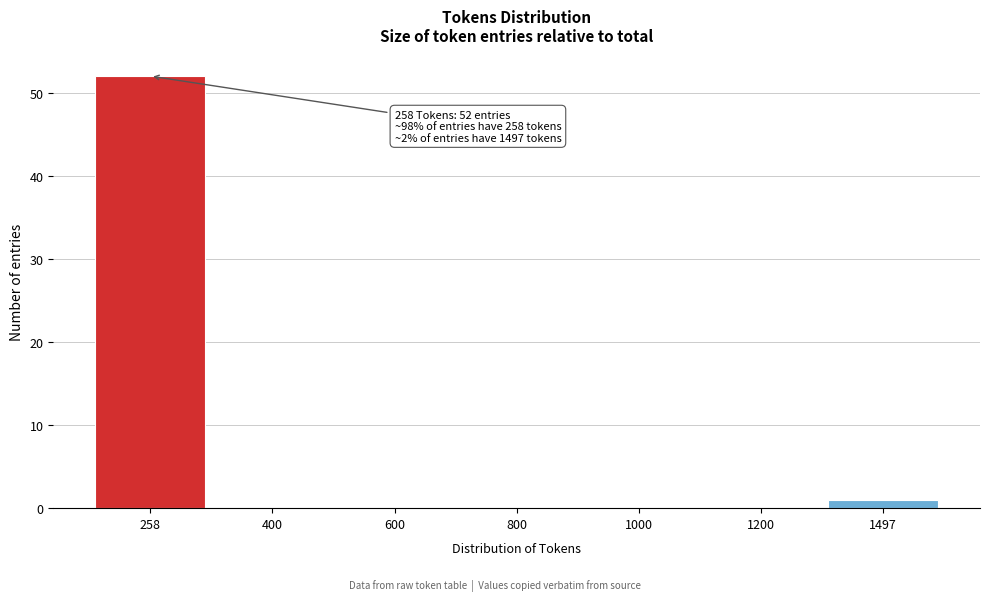

Reading right to left, extract all data points from this chart.

1497=1	1200=0	1000=0	800=0	600=0	400=0	258=52